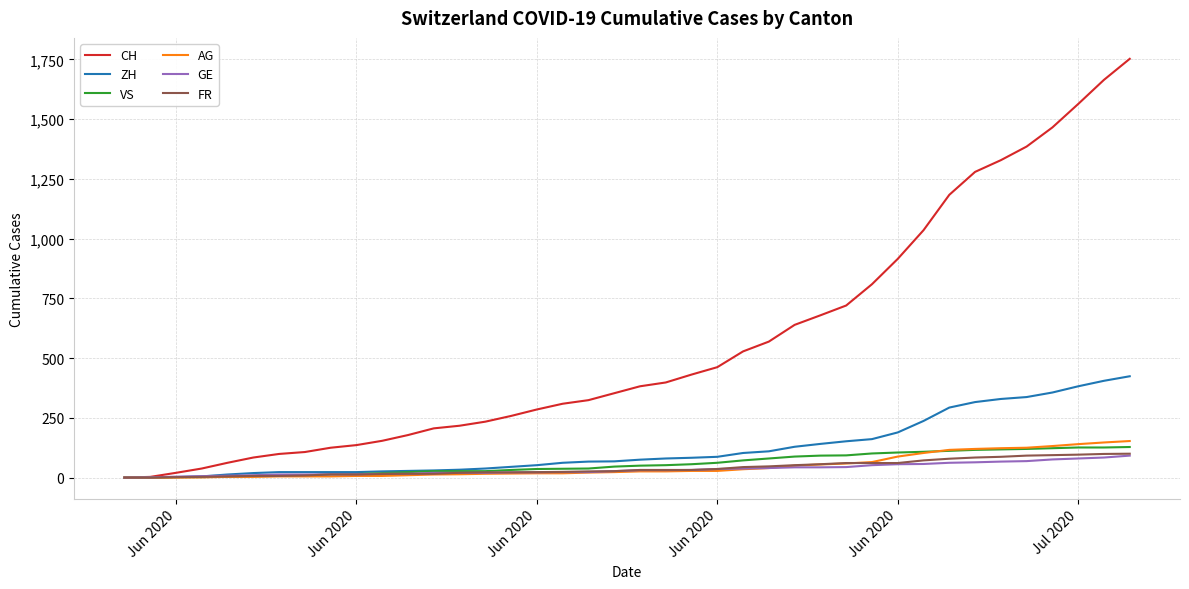

What is the maximum value for ZH?

424